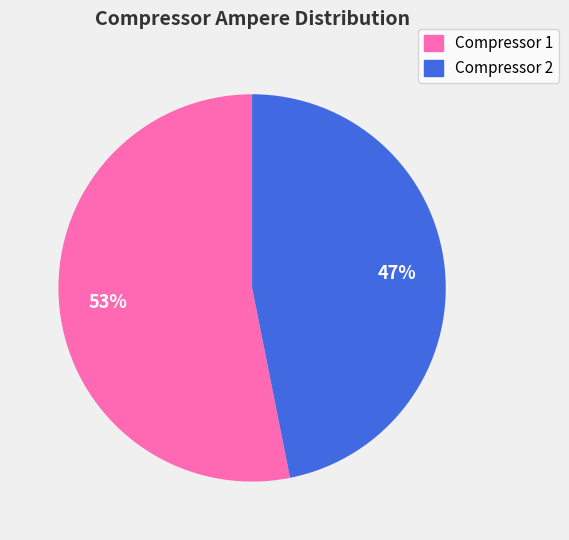

What percentage is the Compressor 1 slice, to the nearest percent?

53%